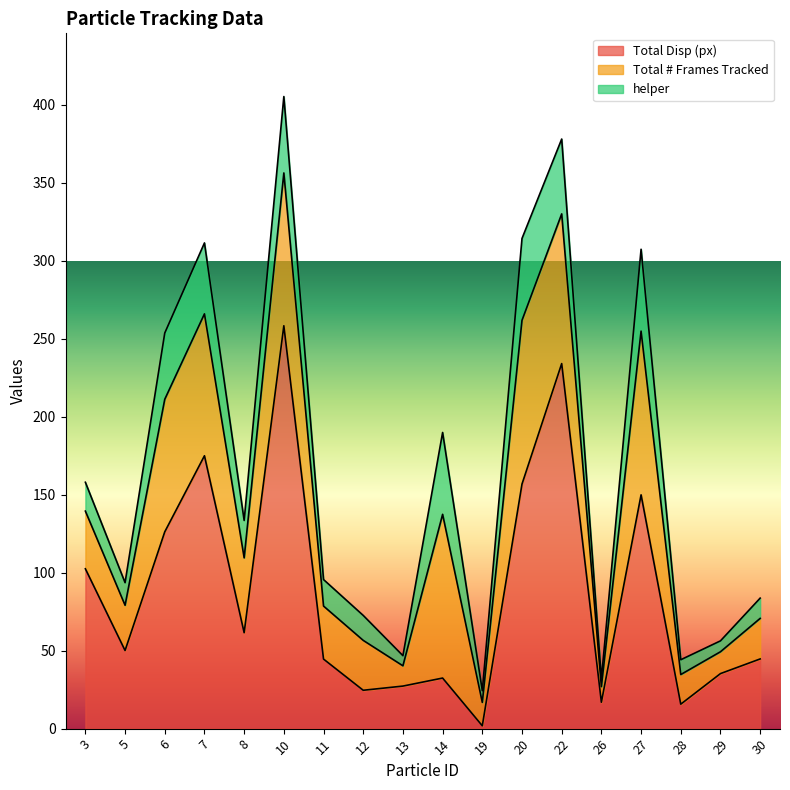

What is the sum of the helper values at 14 and 30?

65.5